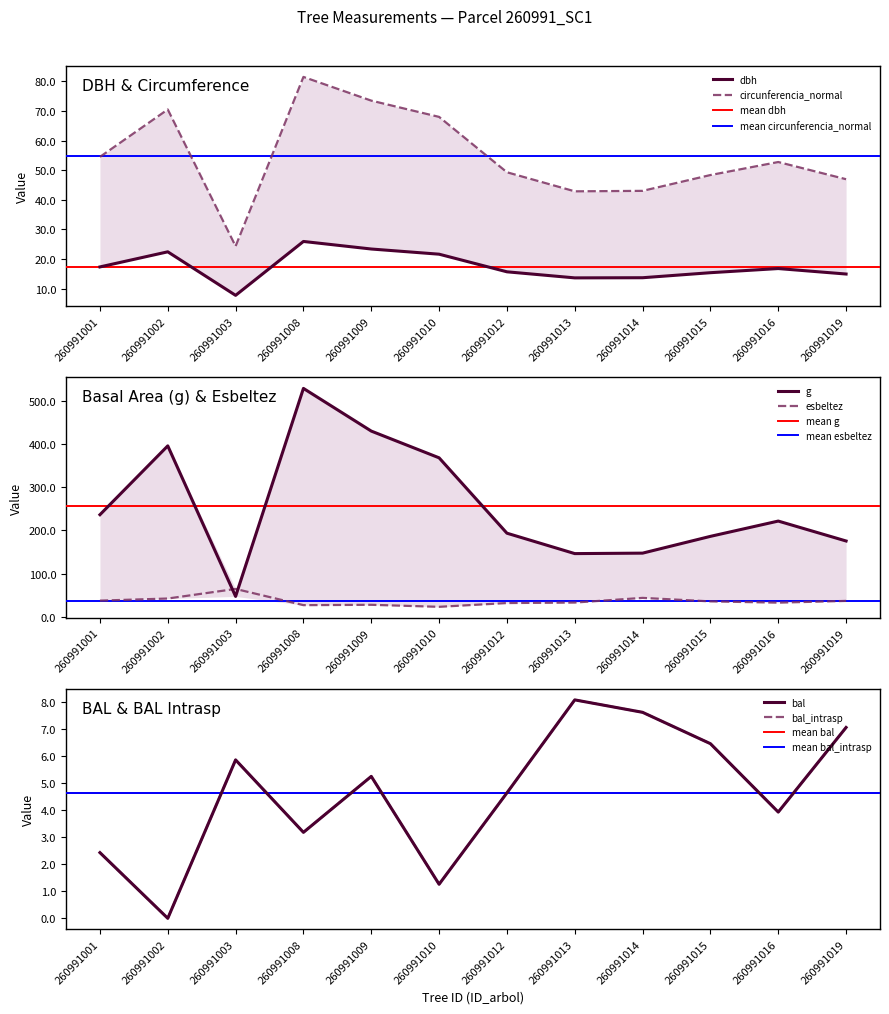

Which has a higher value, 260991016 or 260991010?

260991010